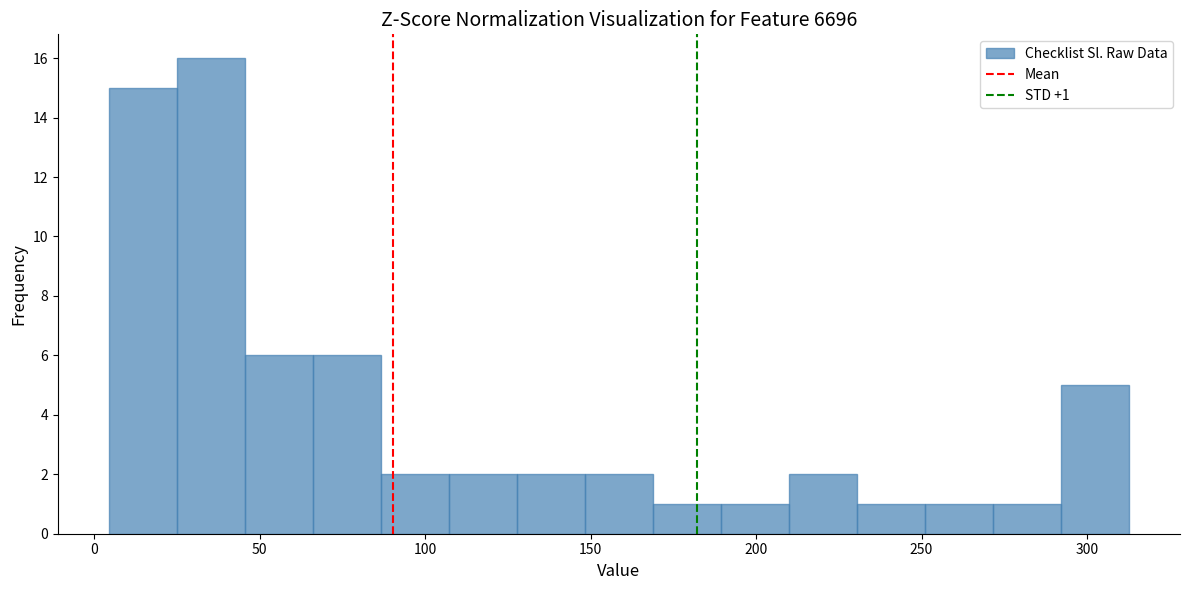

Which range on the x-axis has the tallest bar?

25 to 45